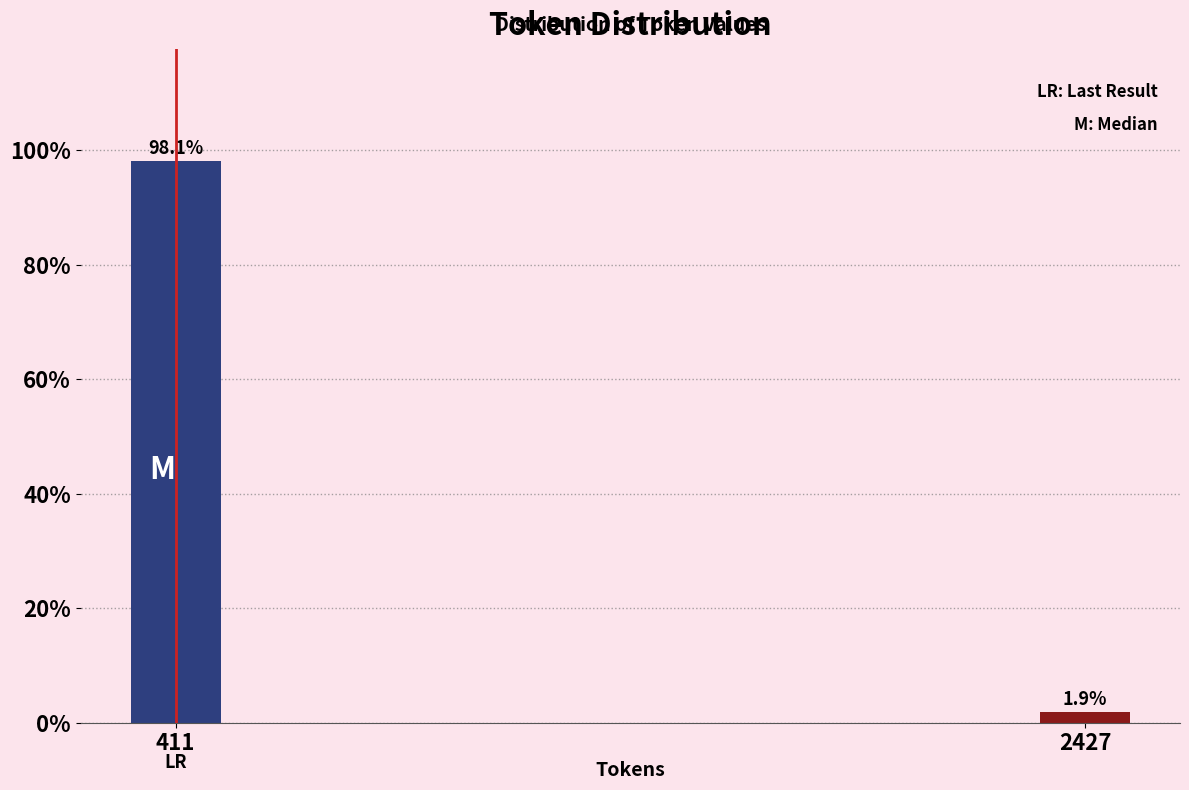

Reading right to left, what are all the values shown in this chart?

1.9	98.1